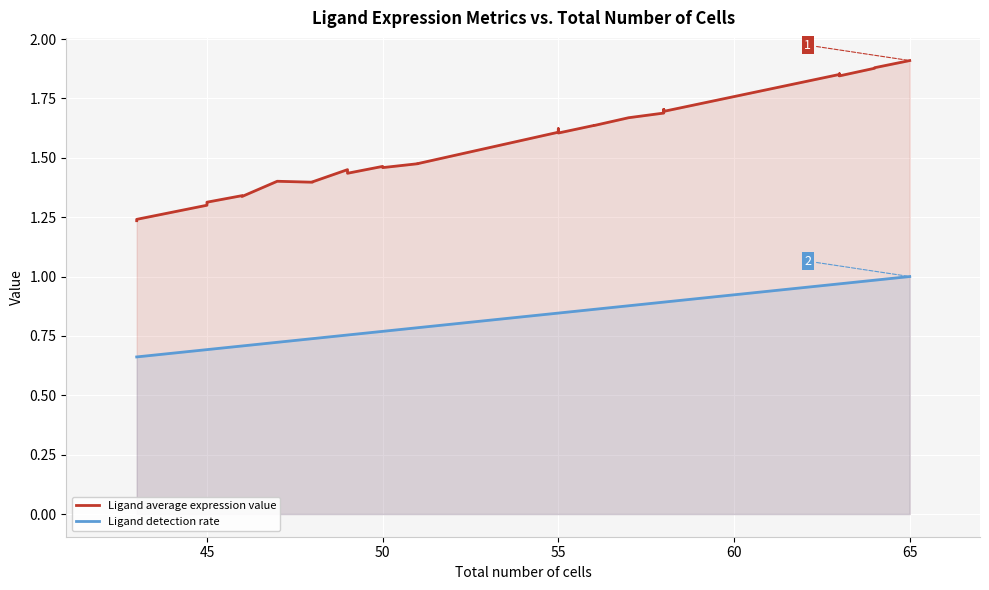

What is the difference between the maximum and second lowest values in the Ligand detection rate series?

0.3